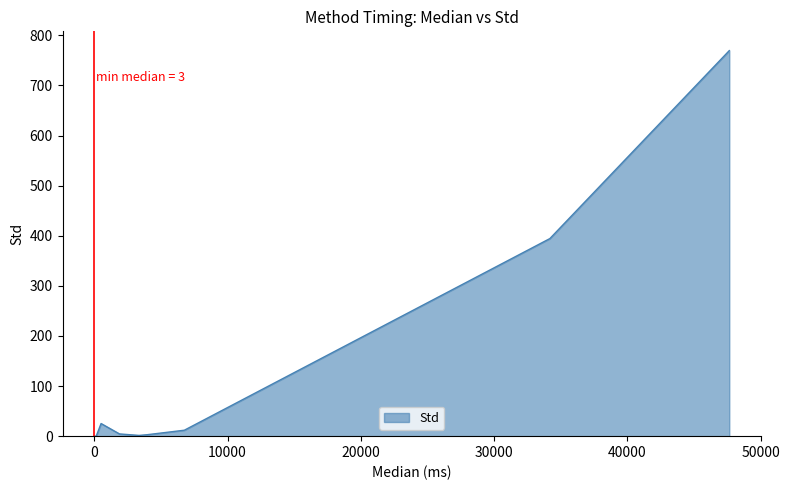

Count the number of values greater than 2.

6